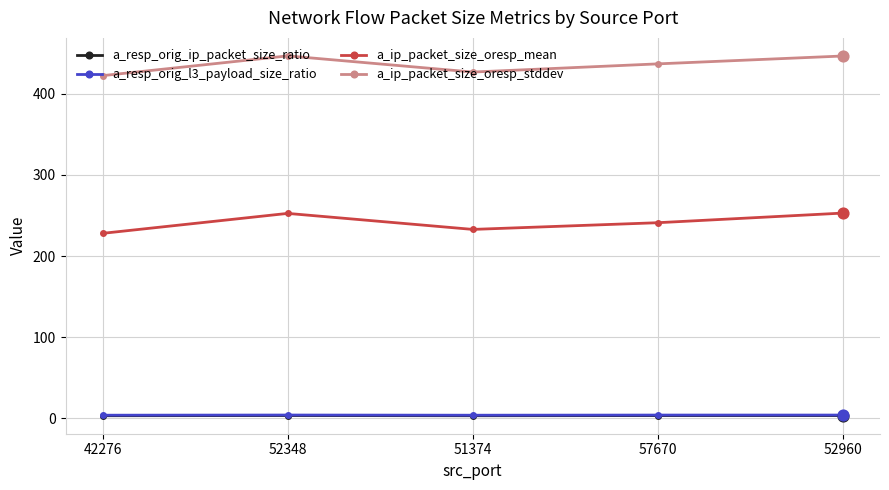

Which series has the largest total across all categories?

a_ip_packet_size_oresp_stddev